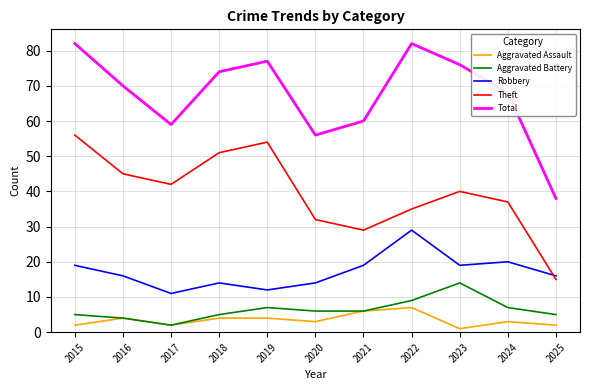

The value of Aggravated Battery at 2022 is 2. True or false?

False